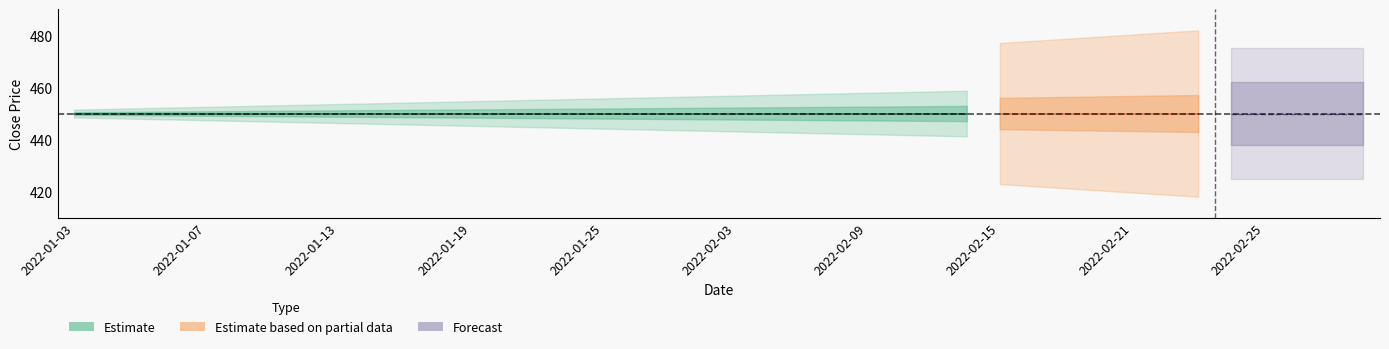

What position from the left is 2022-02-08?

24